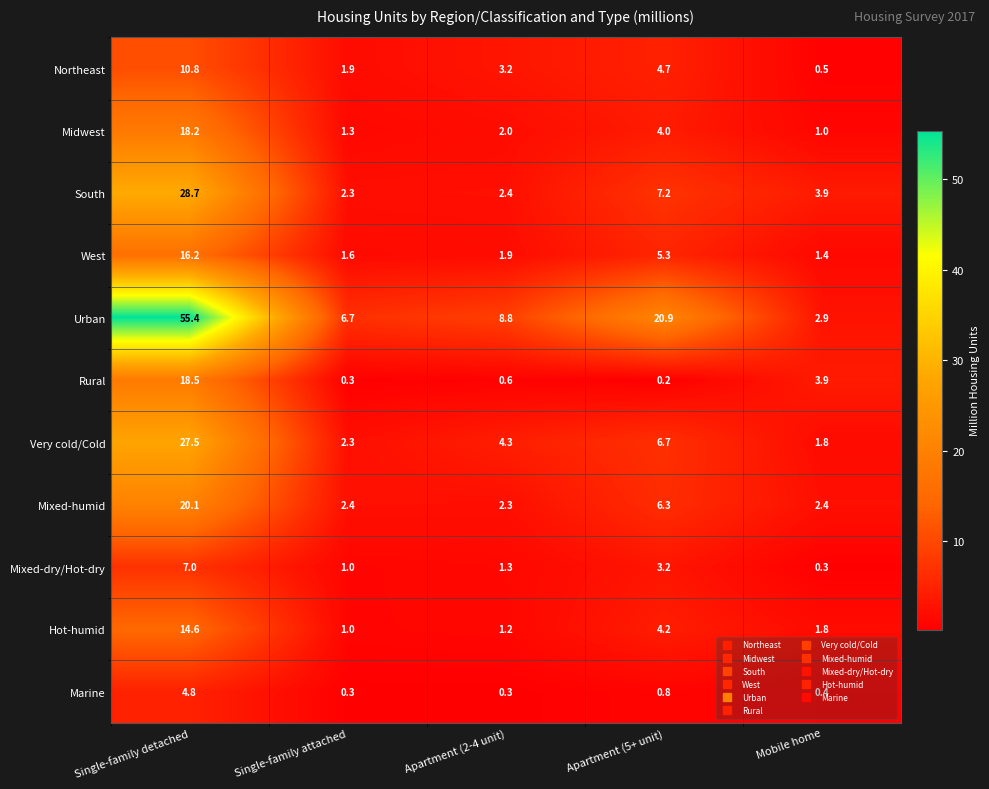

The value of Midwest at Single-family detached is 25.3. True or false?

False